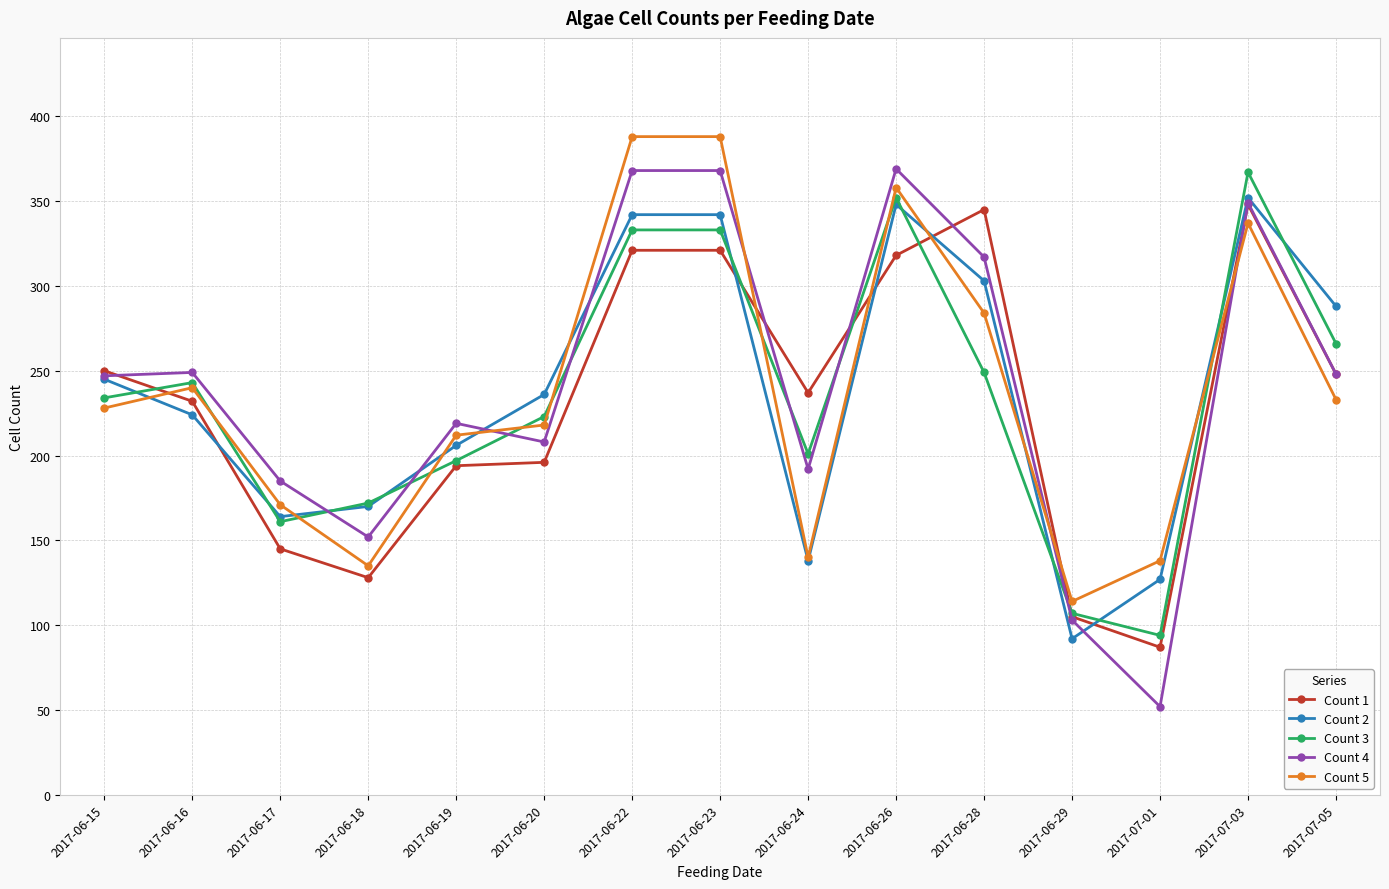

What are all the series names shown in the legend?

Count 1, Count 2, Count 3, Count 4, Count 5